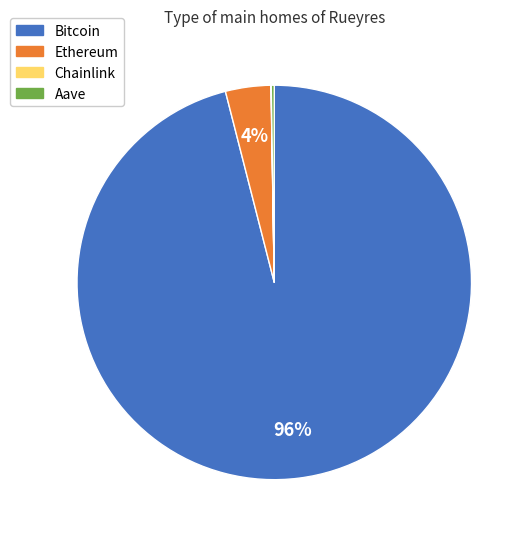

Which slice is the largest?

Bitcoin